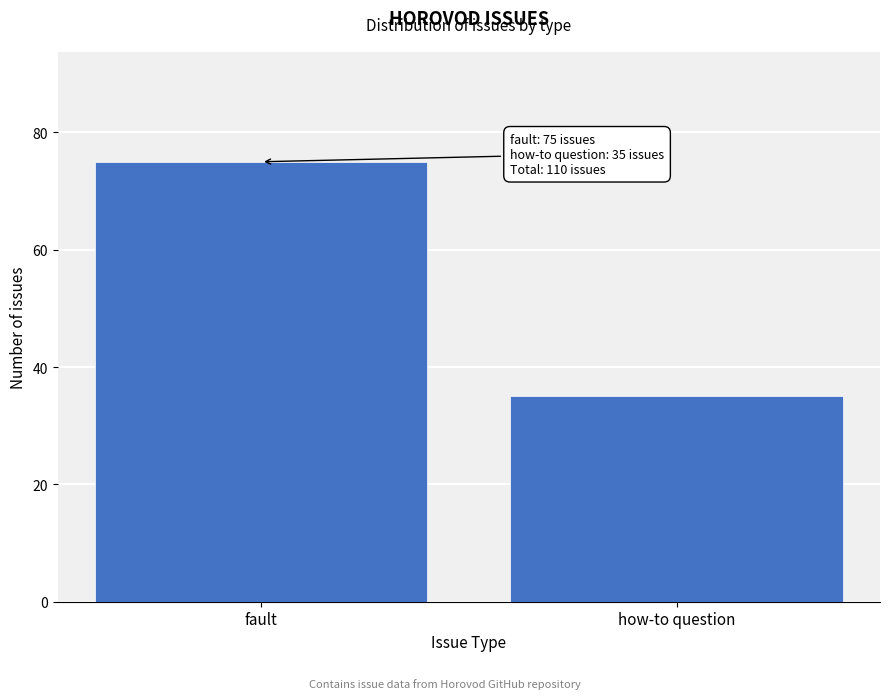

Reading left to right, extract all data points from this chart.

75	35